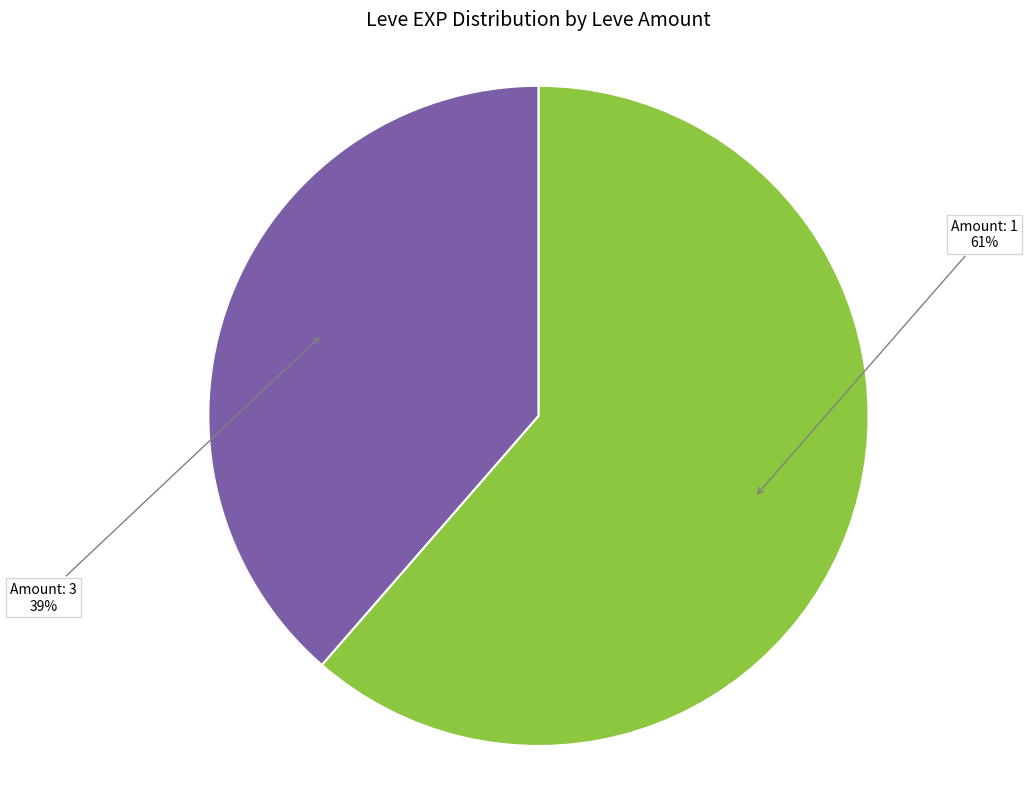

Is there a majority slice in this chart?

Yes